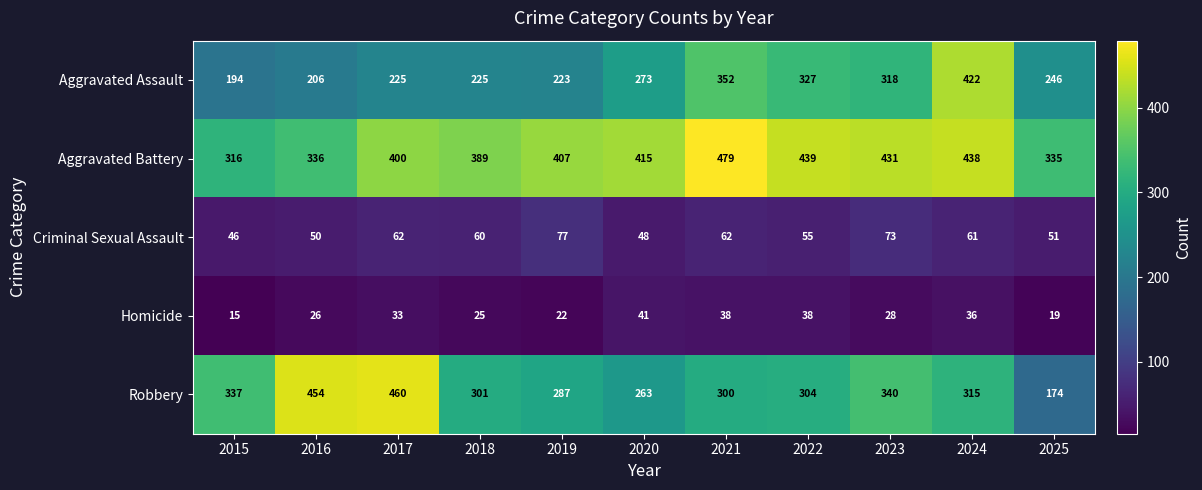

How many categories are shown in the chart?

11